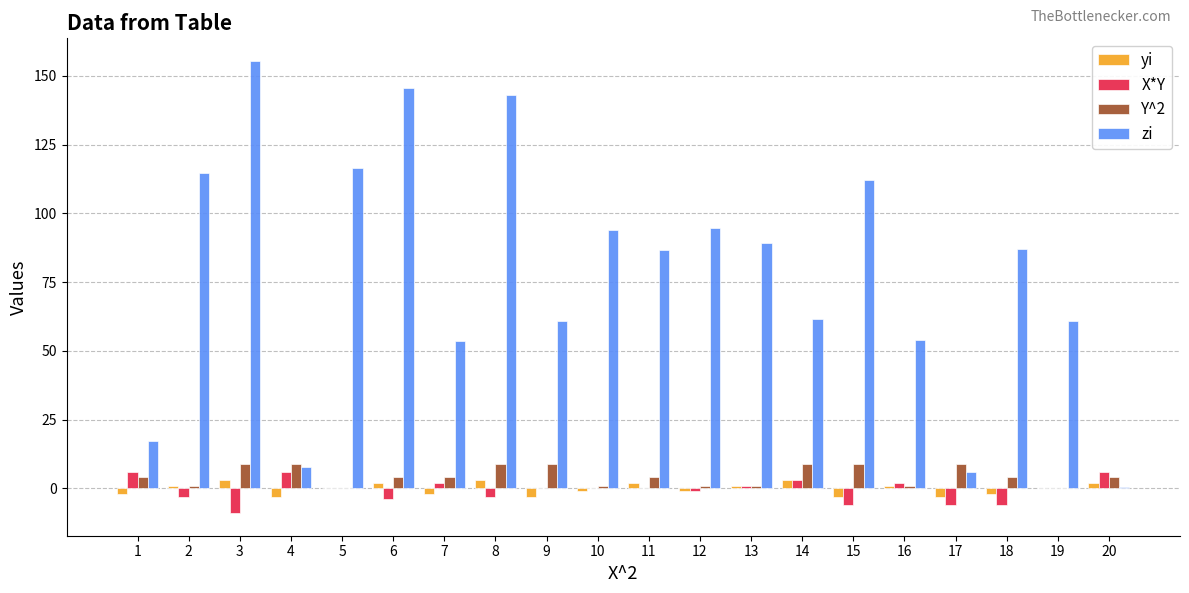

True or false: Y^2 has a value of 1.0 at 16.

True